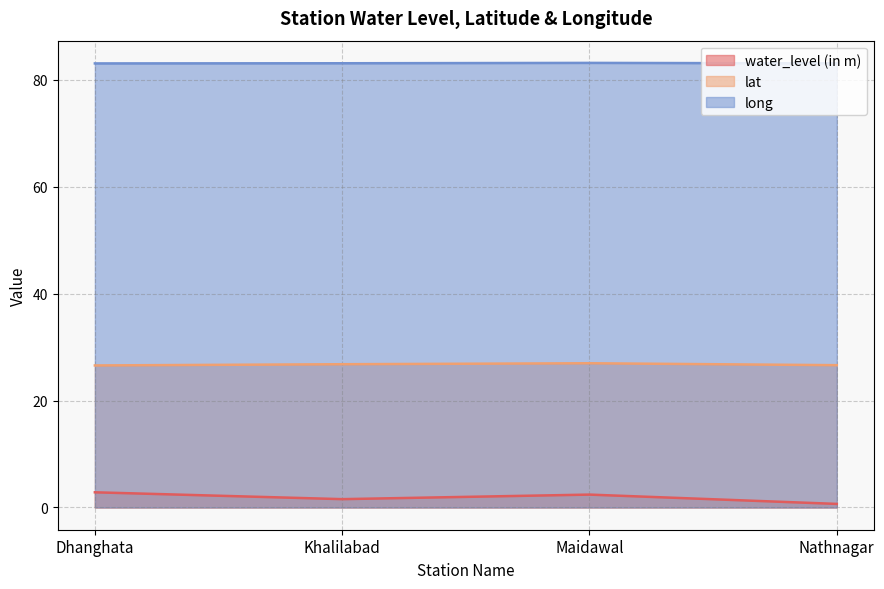

Rank the series by their average value, from highest to lowest.

long, lat, water_level (in m)